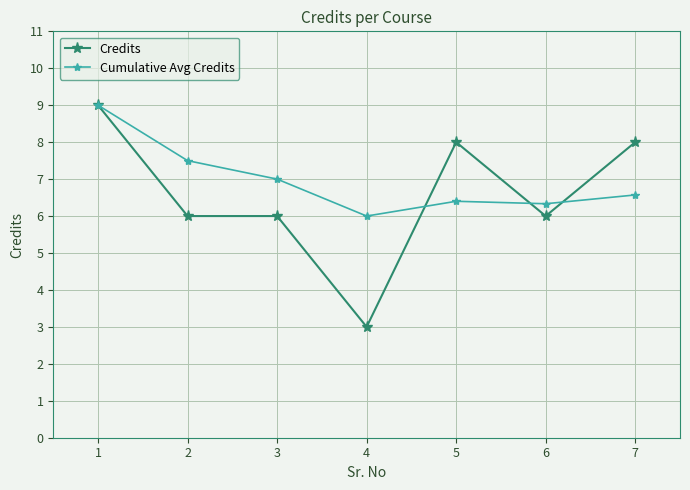

What is the value of the Credits point at the 5th from the left?

8.0